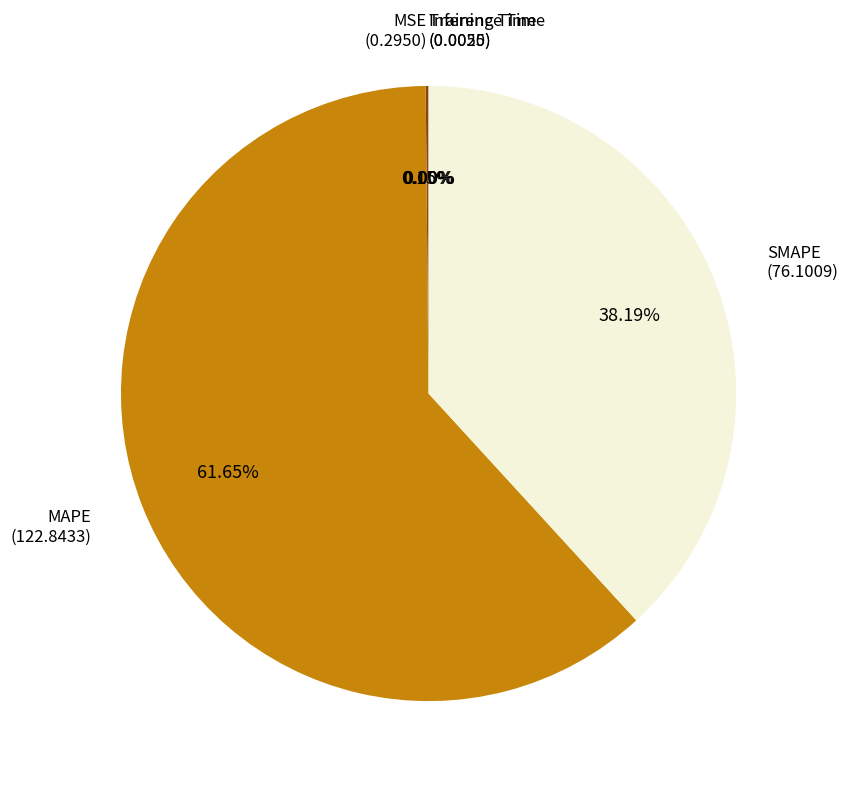

Is there any slice that represents more than half of the pie?

Yes